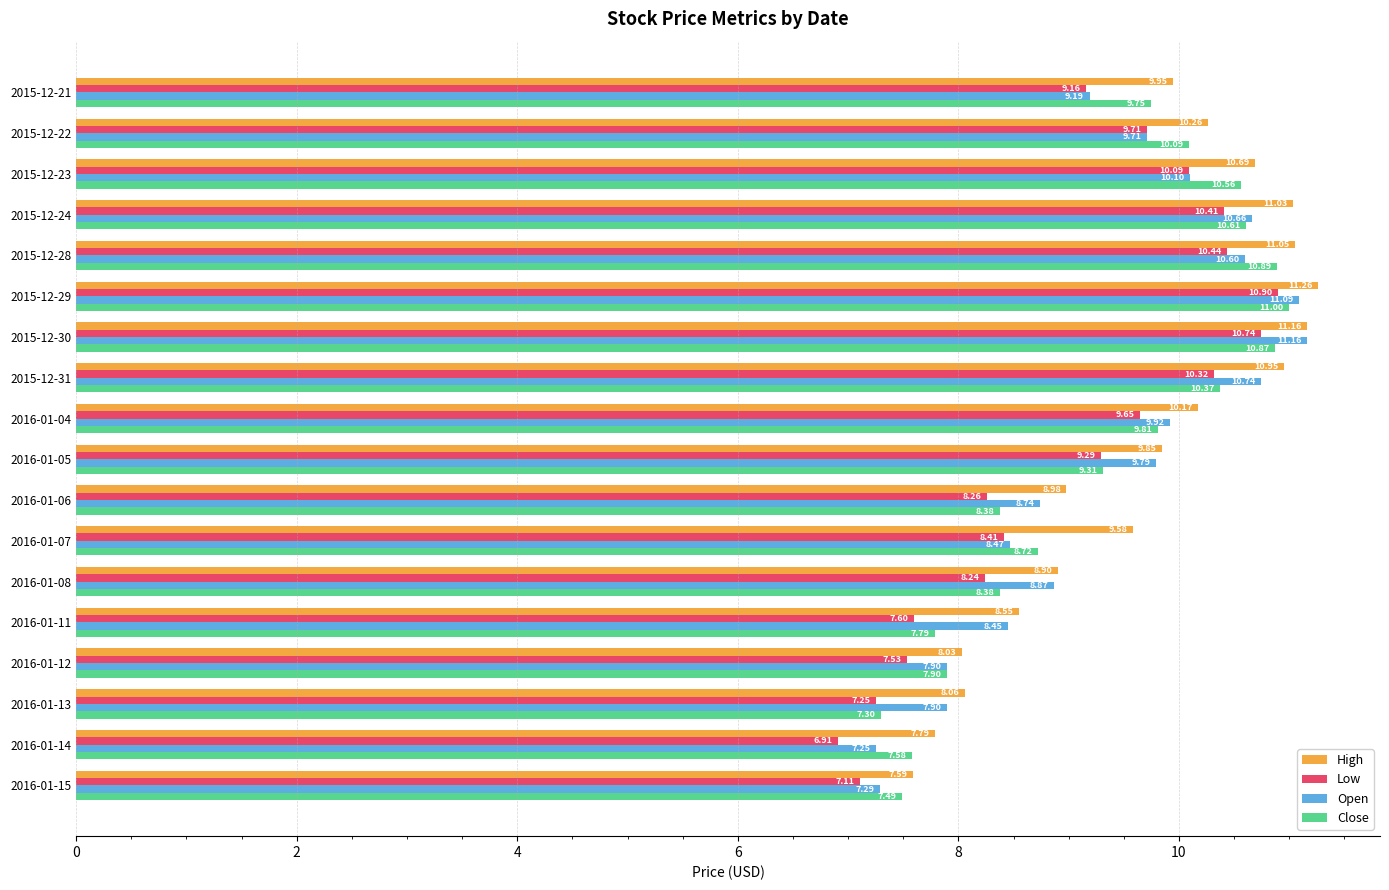

Which series changed the most between 2015-12-22 and 2016-01-12?

High